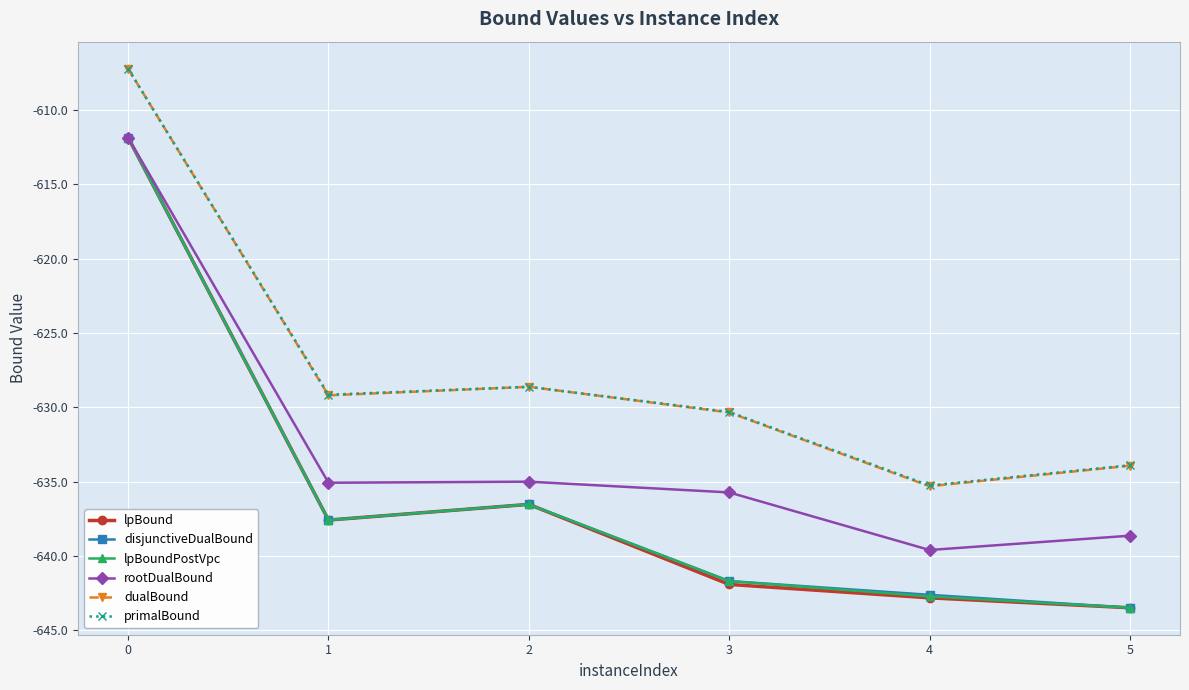

How many interior local peaks does the primalBound series have?

1